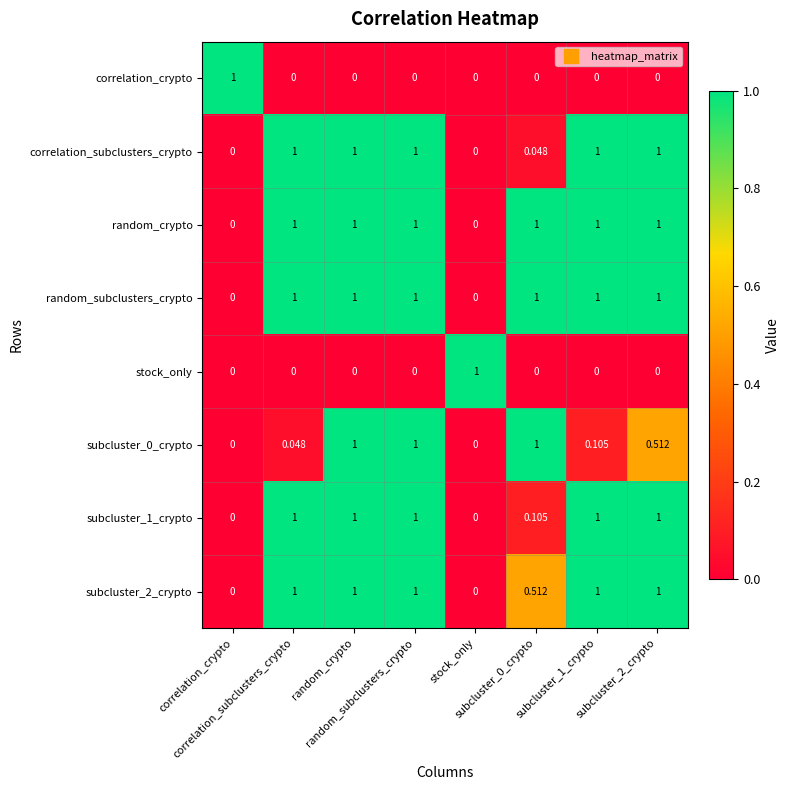

Count the number of data series in this chart.

8